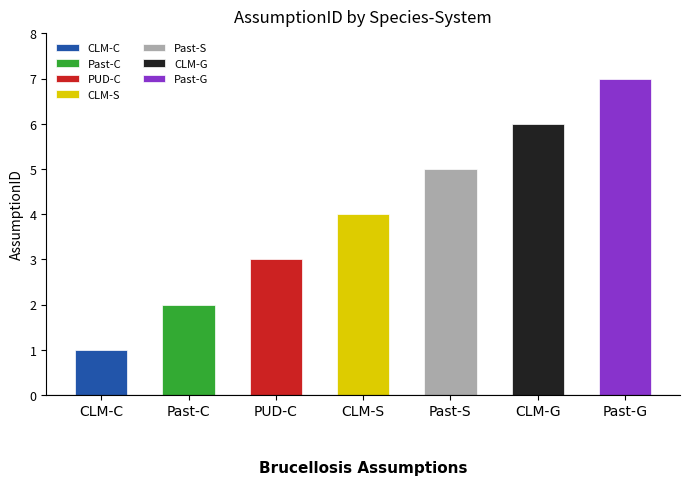

Are the bars grouped side by side (vs. stacked)?

No